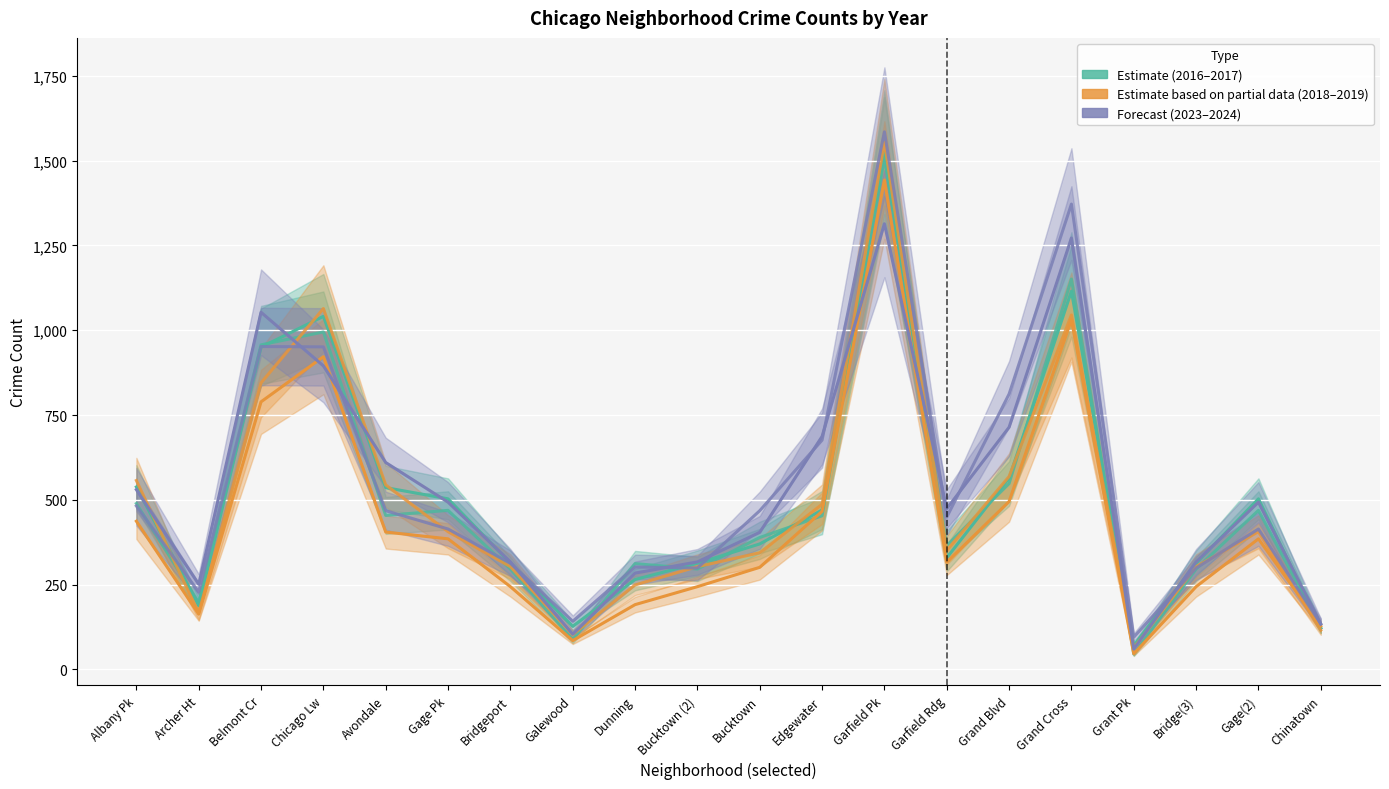

Between Dunning and Garfield Pk, which series saw the biggest shift?

Estimate based on partial data (2018)